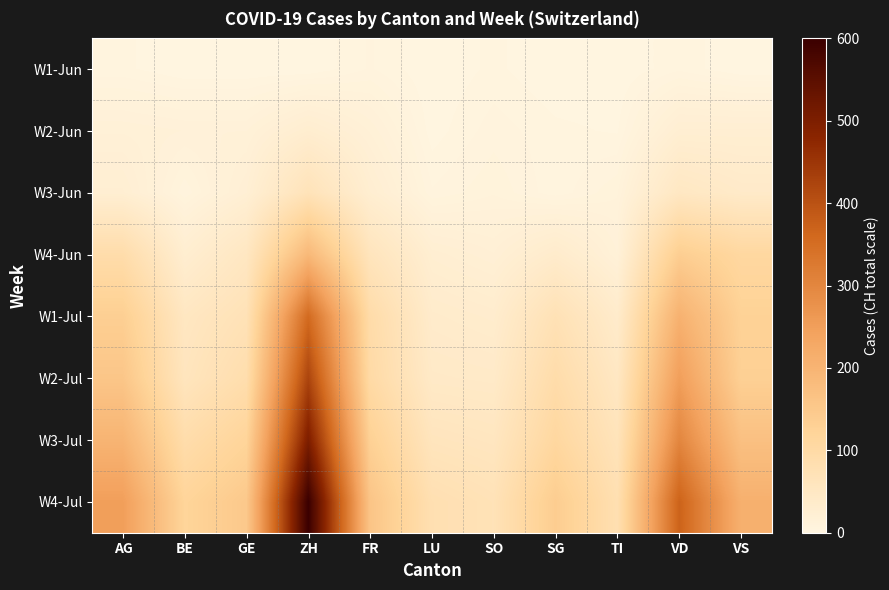

Reading left to right, what are all the values shown in this chart?

W1-Jun: AG=3	BE=0	GE=0	ZH=0	FR=5	LU=0	SO=3	SG=0	TI=0	VD=4	VS=0
W2-Jun: AG=16	BE=14	GE=14	ZH=28	FR=16	LU=1	SO=6	SG=3	TI=2	VD=24	VS=24
W3-Jun: AG=24	BE=5	GE=21	ZH=67	FR=26	LU=5	SO=9	SG=3	TI=9	VD=50	VS=40
W4-Jun: AG=91	BE=27	GE=52	ZH=189	FR=61	LU=25	SO=19	SG=35	TI=14	VD=137	VS=109
W1-Jul: AG=135	BE=52	GE=71	ZH=356	FR=94	LU=36	SO=32	SG=73	TI=36	VD=207	VS=127
W2-Jul: AG=156	BE=59	GE=87	ZH=424	FR=100	LU=43	SO=41	SG=92	TI=50	VD=250	VS=132
W3-Jul: AG=200	BE=90	GE=120	ZH=500	FR=130	LU=60	SO=55	SG=110	TI=65	VD=300	VS=170
W4-Jul: AG=250	BE=120	GE=150	ZH=600	FR=160	LU=80	SO=70	SG=140	TI=80	VD=370	VS=210